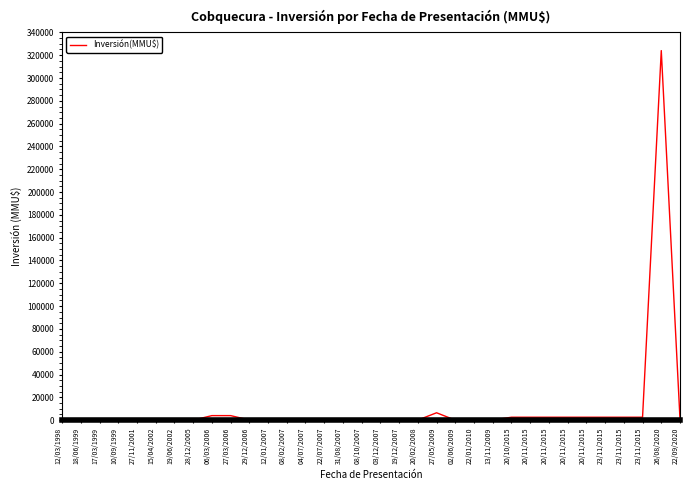

At which category does the chart reach its peak across all series?

26/08/2020